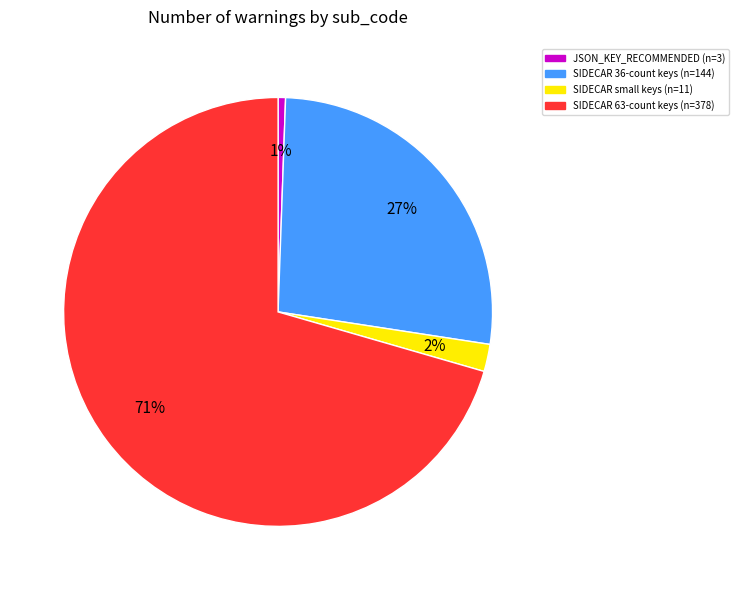

Which has a higher value, SIDECAR 36-count keys (n=144) or SIDECAR small keys (n=11)?

SIDECAR 36-count keys (n=144)